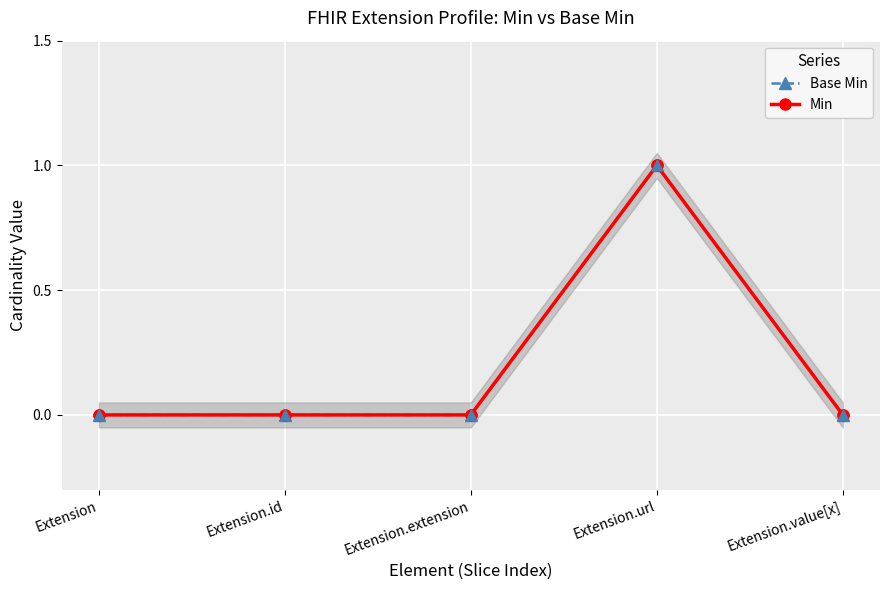

Is the value of Base Min at Extension.url greater than the value of Min at Extension.value[x]?

Yes